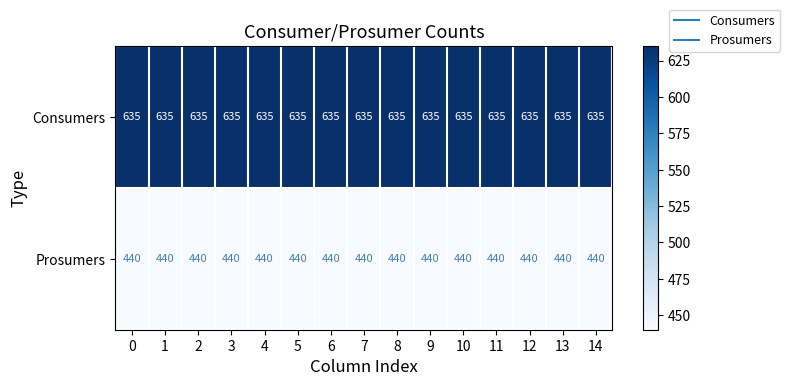

What is the maximum value shown in the chart?

635